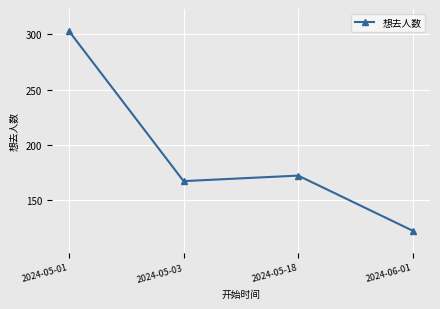

Reading left to right, list all the values displayed in this chart.

303	167	172	122